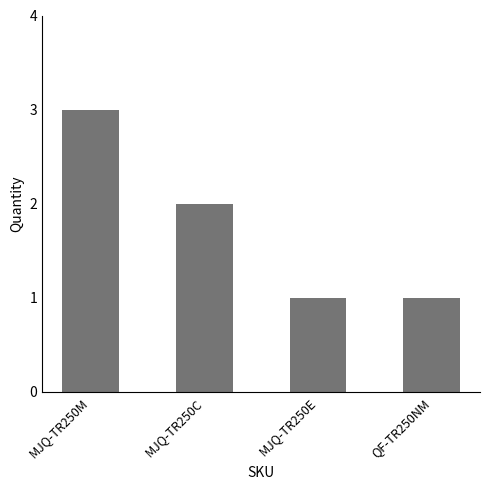

At which label is the value closest to 2?

MJQ-TR250C